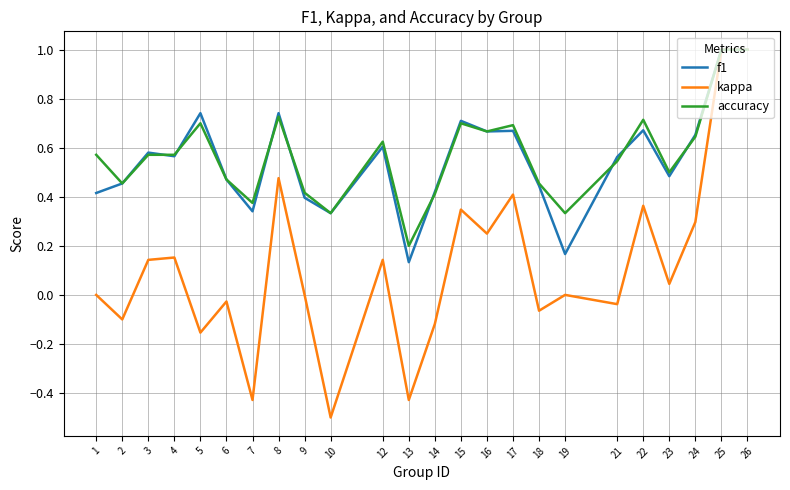

What is the total value across all series at 3?

1.3